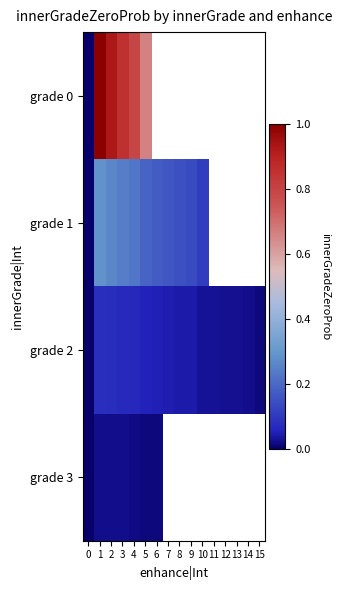

Is it true that grade 0 equals 0.8 at 4?

True